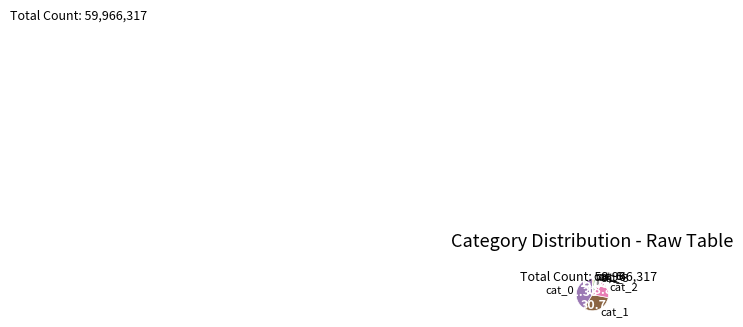

Between cat_5 and cat_2, which is larger?

cat_2